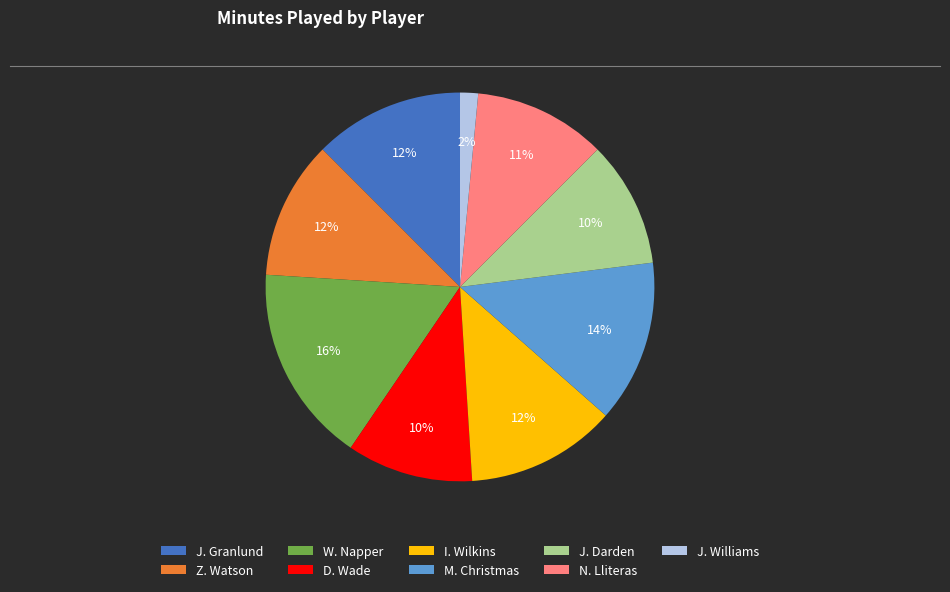

To the nearest percent, what portion does N. Lliteras represent?

11%